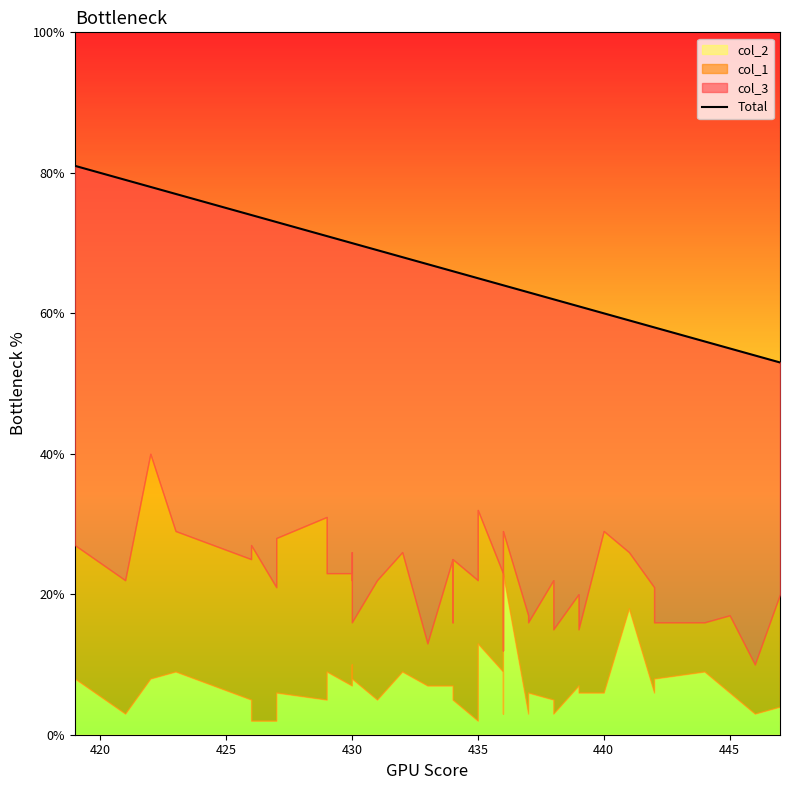

The chart shows a value of 79 at 36. True or false?

False